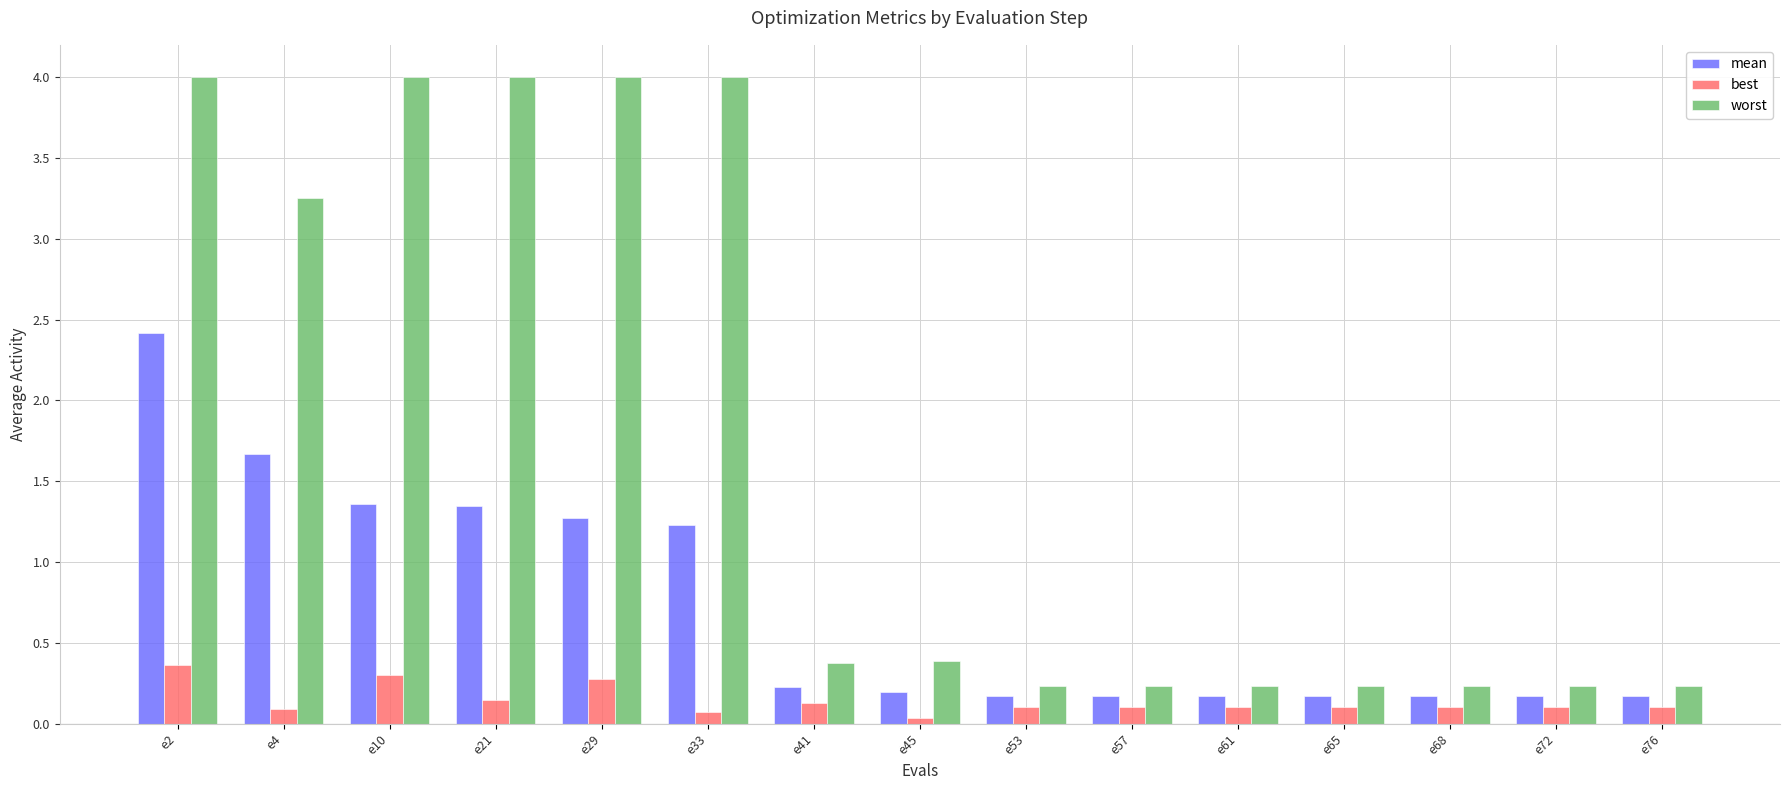

At which category is the sum across all series the highest?

e2